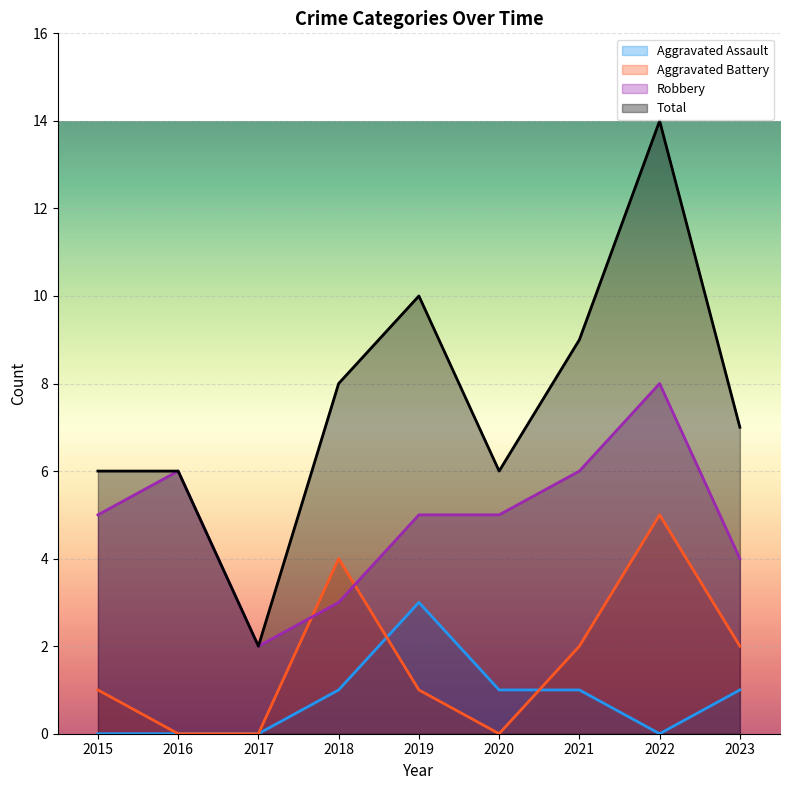

Which series has the largest total across all categories?

Total